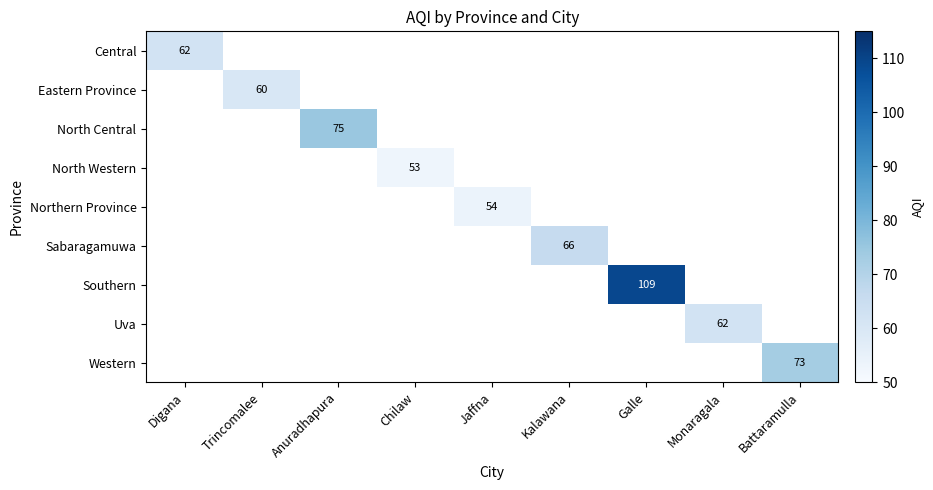

True or false: North Central has a value of 75 at Anuradhapura.

True